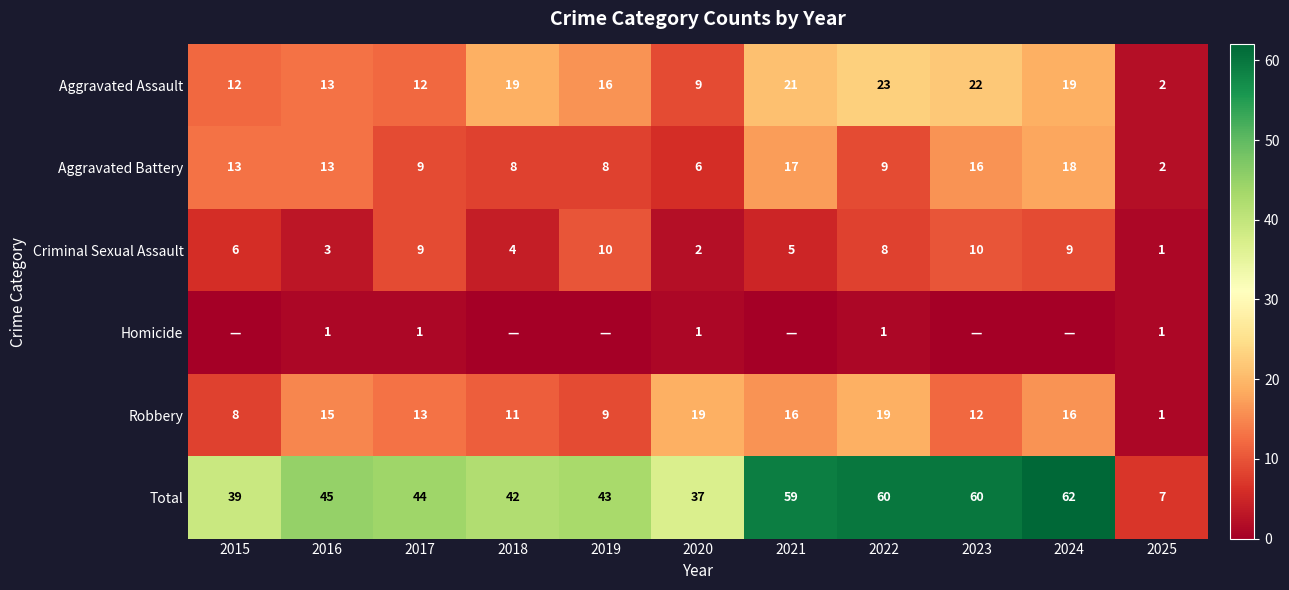

Is it true that Criminal Sexual Assault equals 3 at 2017?

False